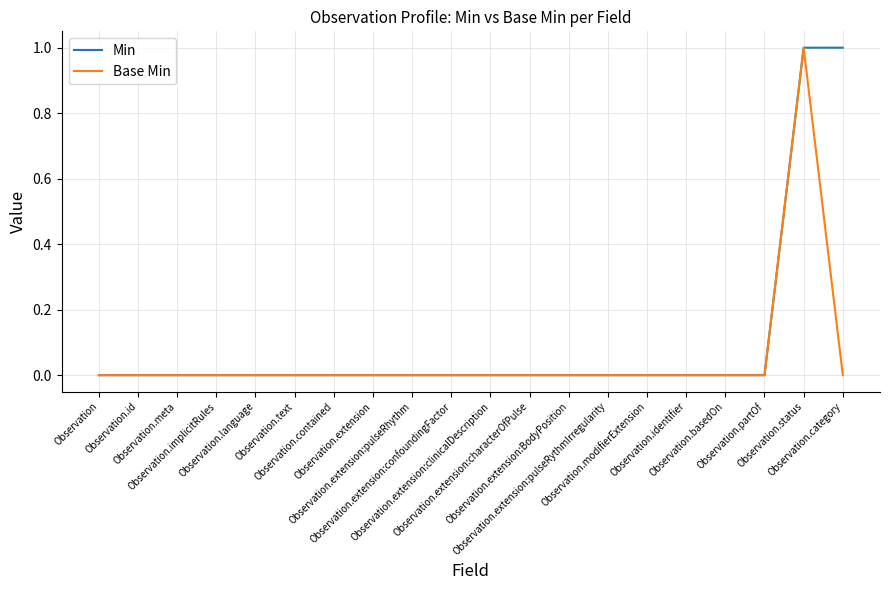

Rank the series by their average value, from highest to lowest.

Min, Base Min